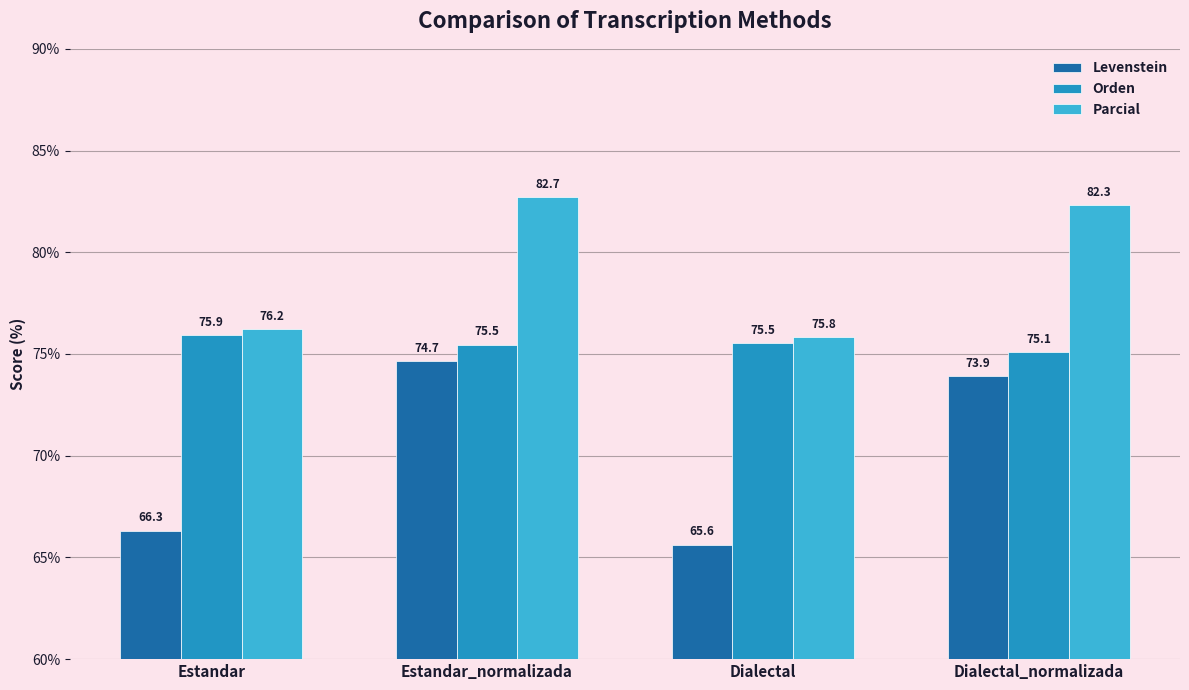

What is the sum of all Orden values?

302.0